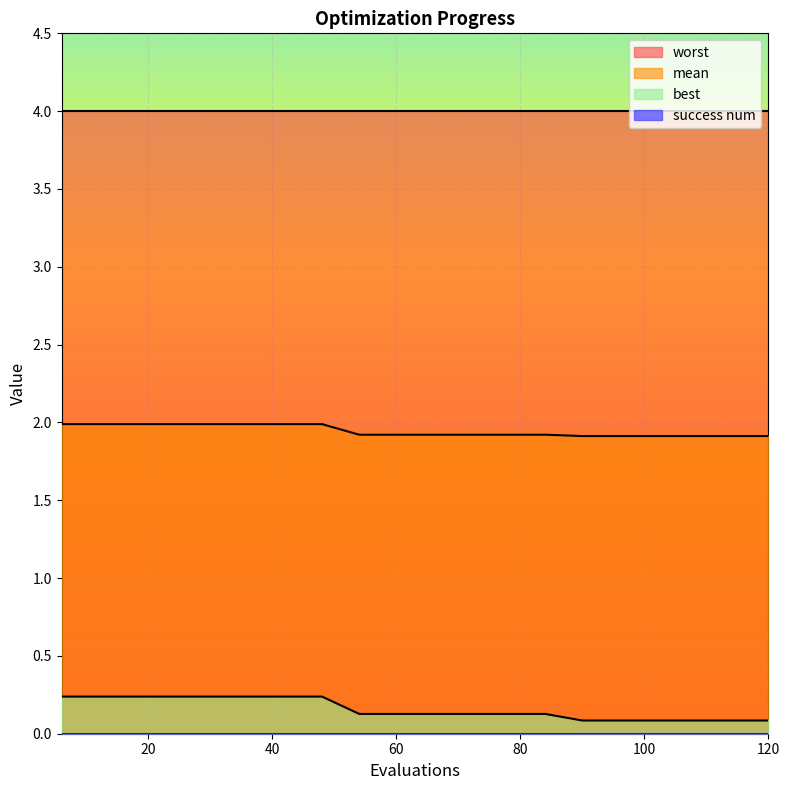

How many best values are between 0 and 1?

20